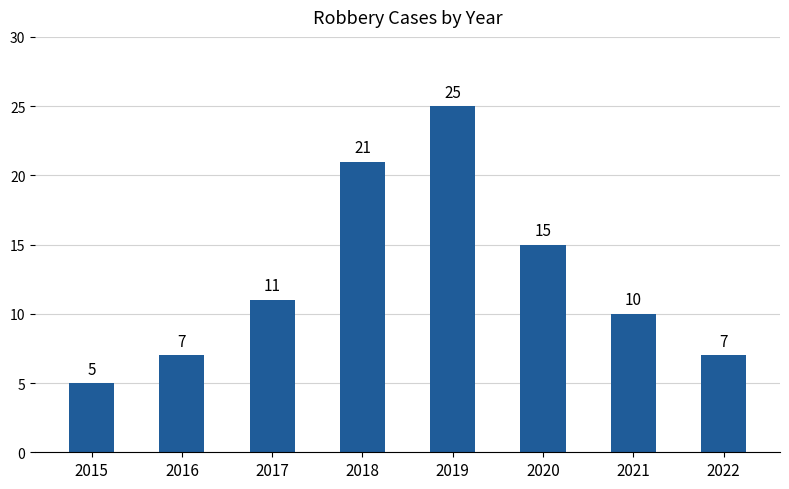

Is it true that the value at 2018 is 21?

True